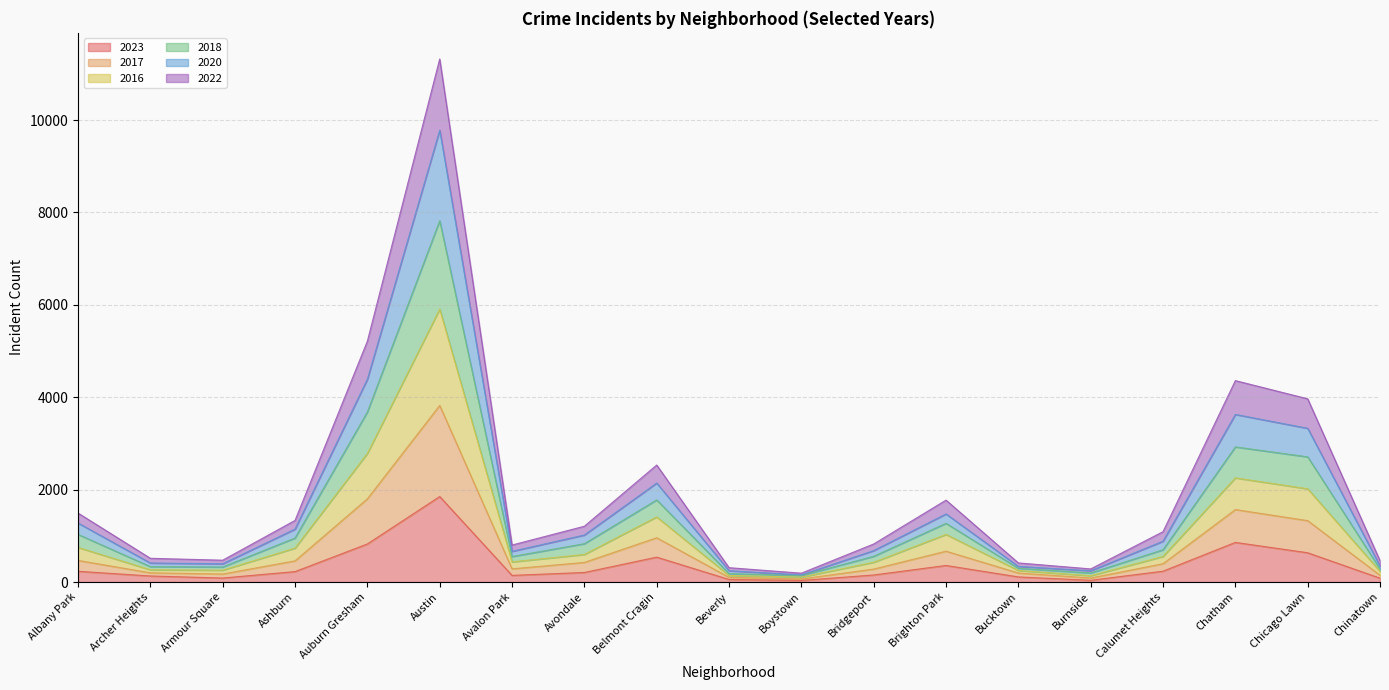

At which category is the sum across all series the highest?

Austin